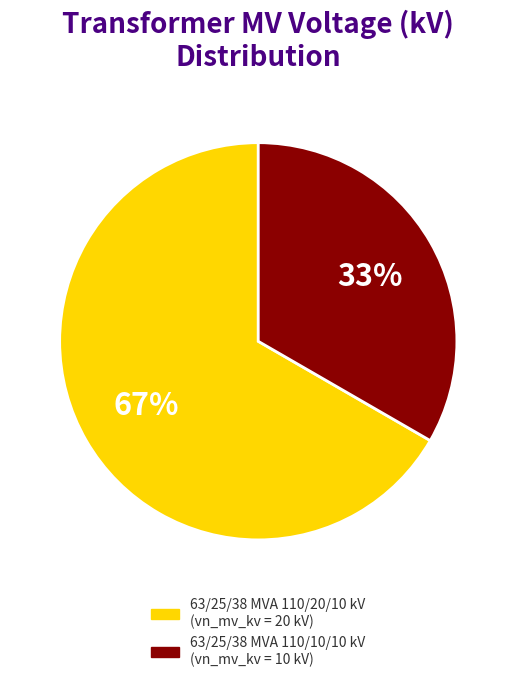

What is the majority slice?

63/25/38 MVA 110/20/10 kV